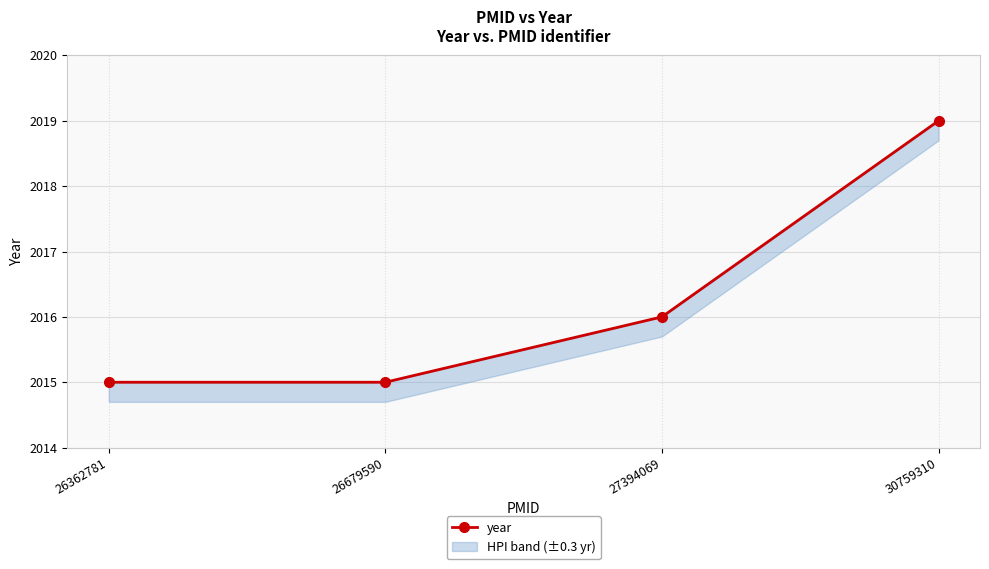

Reading right to left, transcribe all the data shown in this chart.

30759310=2019	27394069=2016	26679590=2015	26362781=2015